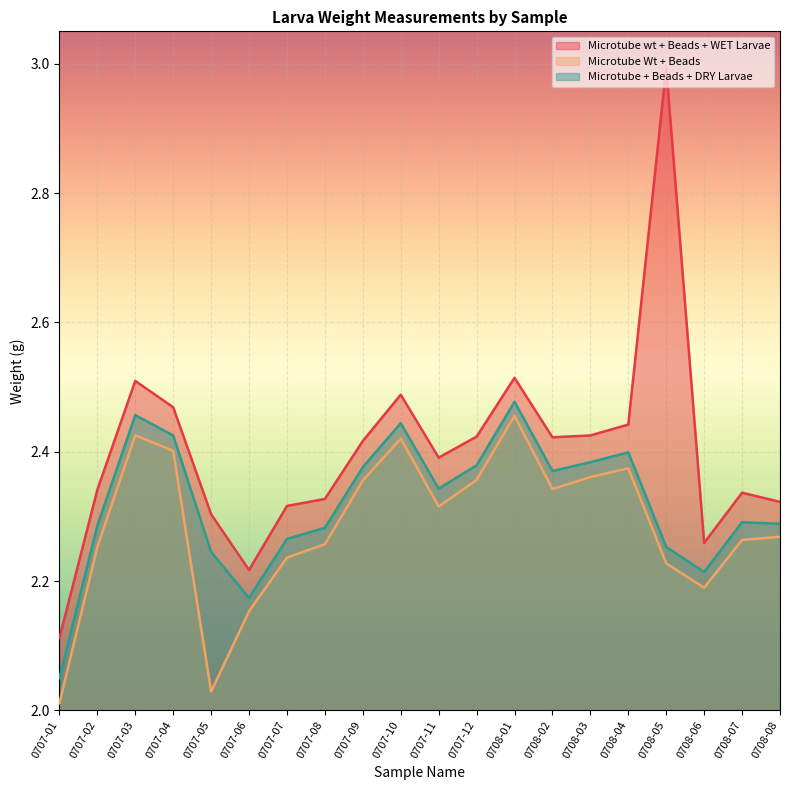

Rank the categories by Microtube Wt + Beads value from highest to lowest.

0708-01, 0707-03, 0707-10, 0707-04, 0708-04, 0708-03, 0707-12, 0707-09, 0708-02, 0707-11, 0708-08, 0708-07, 0707-08, 0707-02, 0707-07, 0708-05, 0708-06, 0707-06, 0707-05, 0707-01